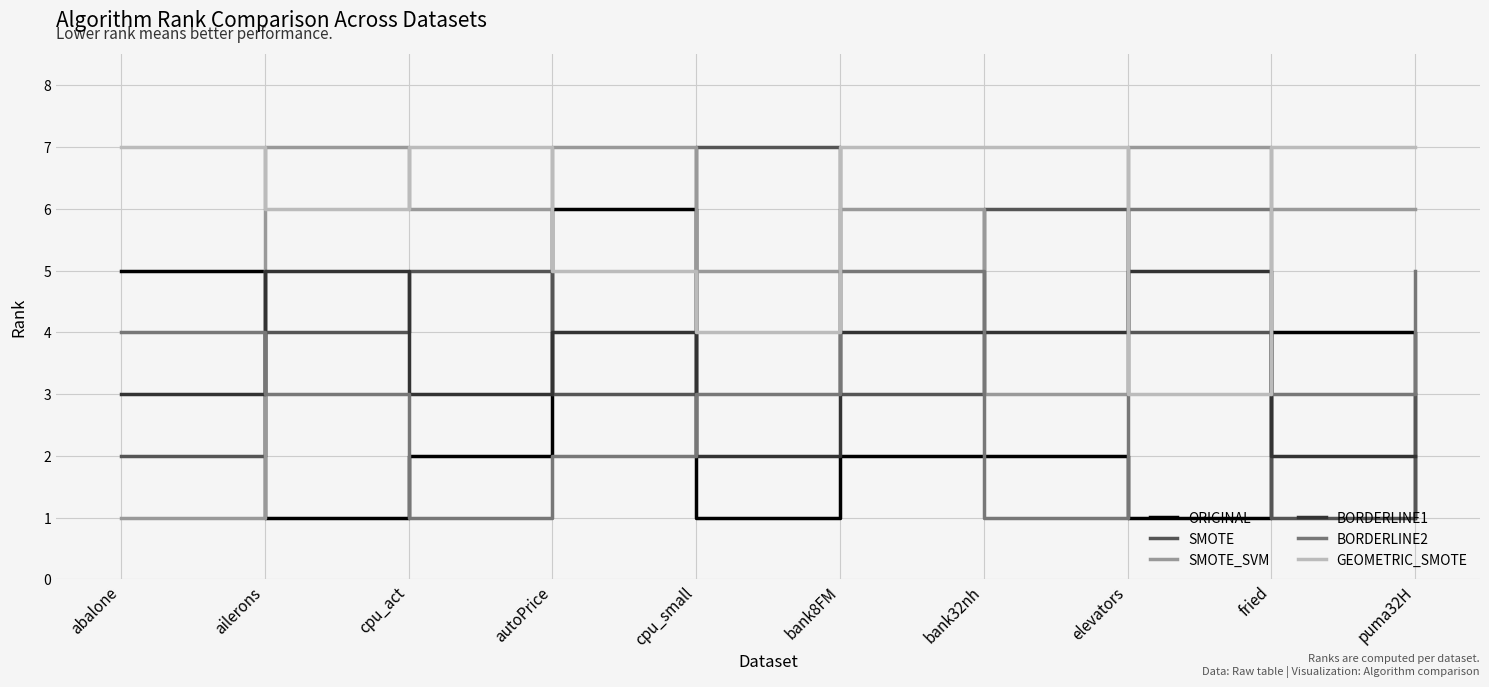

What is the greatest value displayed?

7